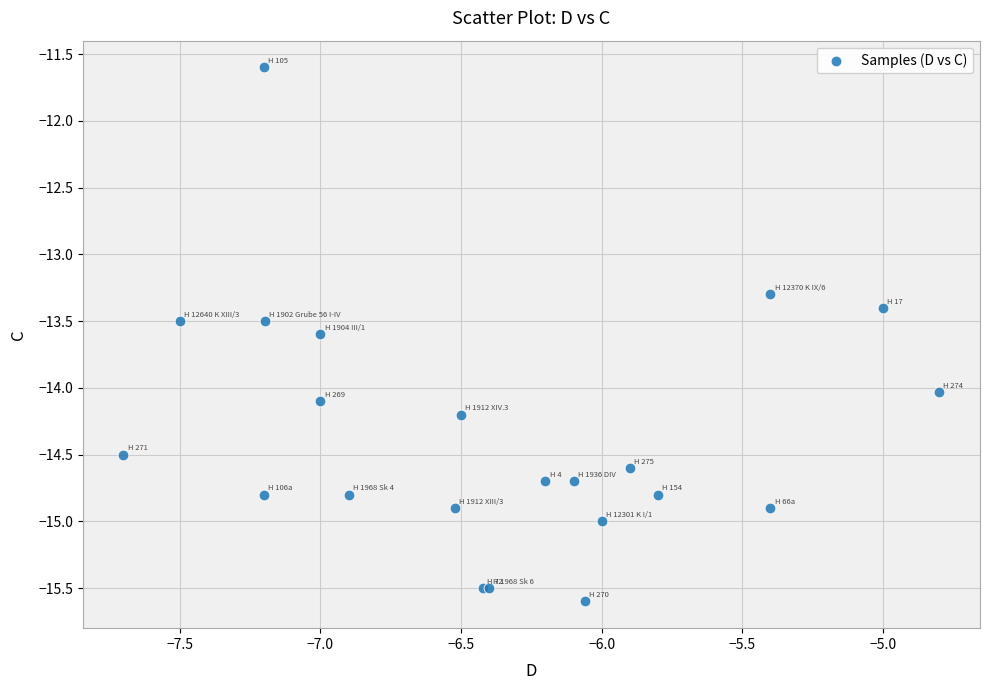

What Y value in the scatter plot is closest to -13?

-13.3